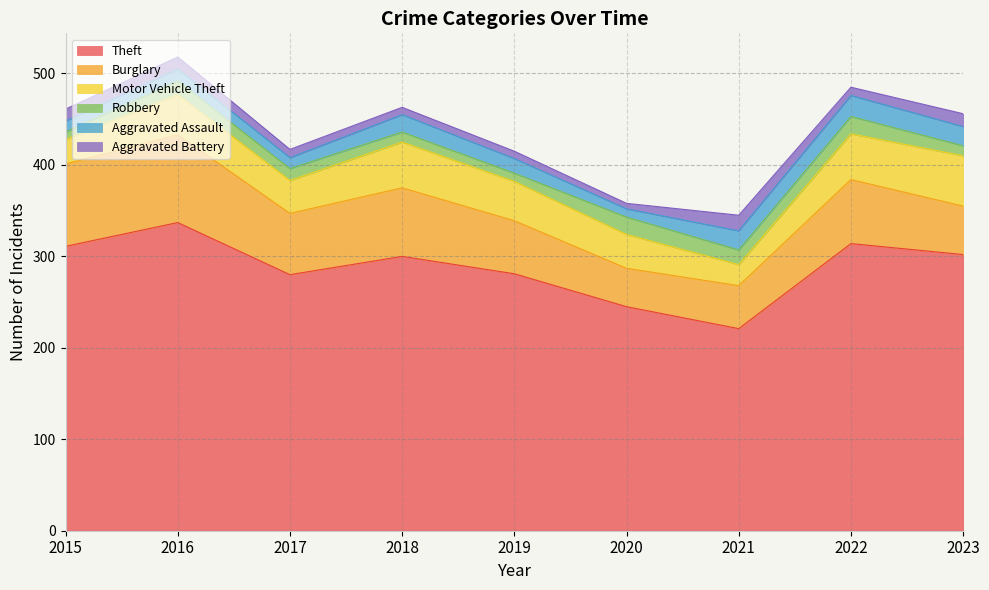

Reading right to left, transcribe all the data shown in this chart.

Theft: 2023=302	2022=314	2021=221	2020=245	2019=281	2018=300	2017=280	2016=337	2015=311
Burglary: 2023=53	2022=70	2021=47	2020=42	2019=58	2018=75	2017=67	2016=96	2015=90
Motor Vehicle Theft: 2023=55	2022=50	2021=23	2020=37	2019=43	2018=50	2017=36	2016=44	2015=27
Robbery: 2023=11	2022=19	2021=16	2020=19	2019=9	2018=11	2017=13	2016=15	2015=8
Aggravated Assault: 2023=21	2022=23	2021=21	2020=9	2019=16	2018=19	2017=12	2016=13	2015=12
Aggravated Battery: 2023=14	2022=9	2021=17	2020=6	2019=8	2018=8	2017=9	2016=13	2015=13